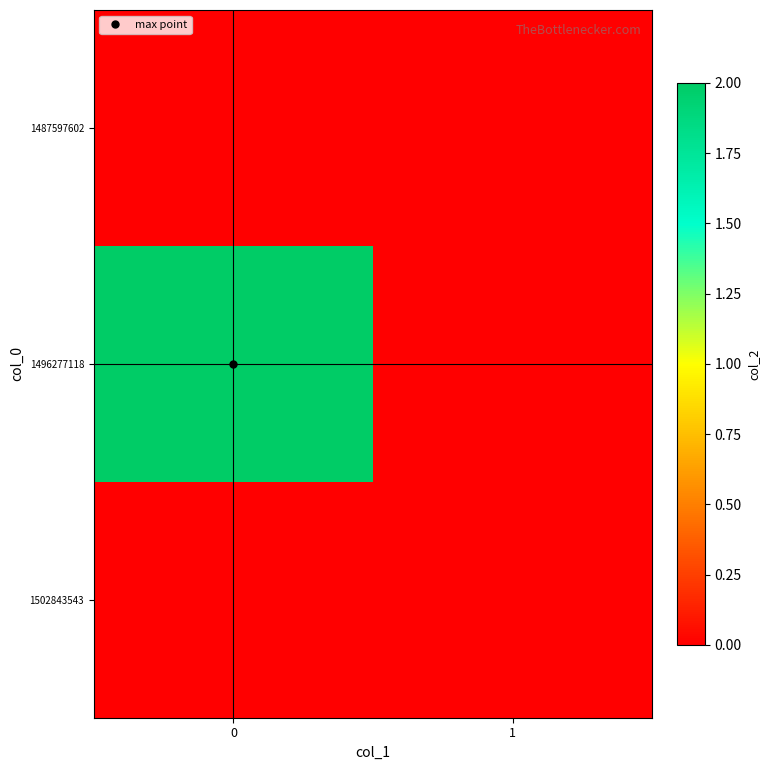

Reading left to right, list all the values displayed in this chart.

1487597602: 0=0	1=0
1496277118: 0=2	1=0
1502843543: 0=0	1=0